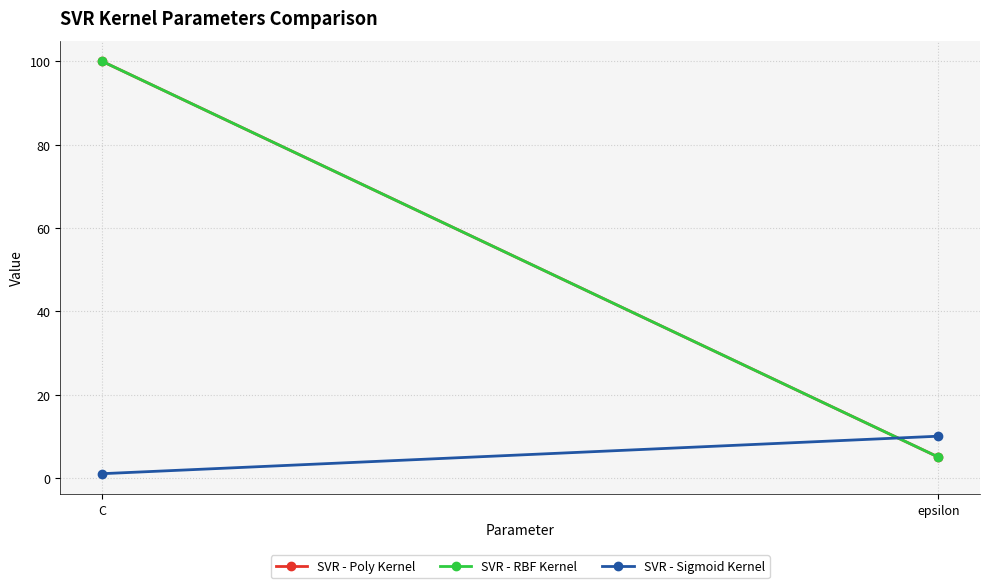

Between epsilon and C, which is larger?

C